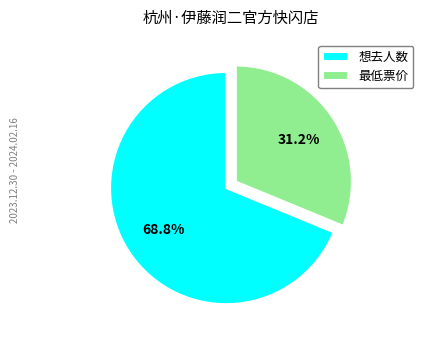

Does any single category account for the majority?

Yes